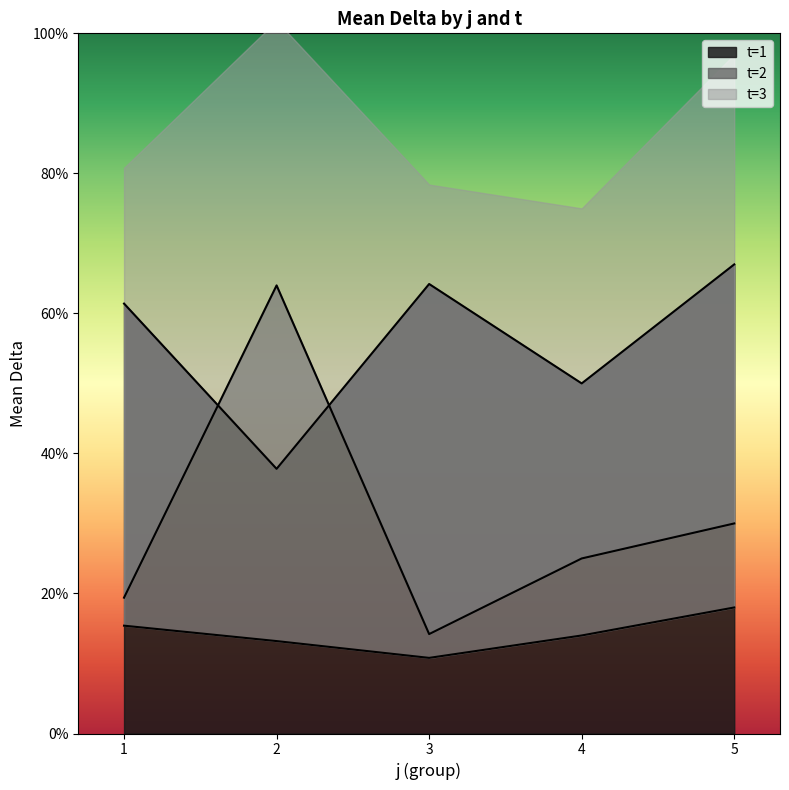

At which label is t=1 closest to 52?

4